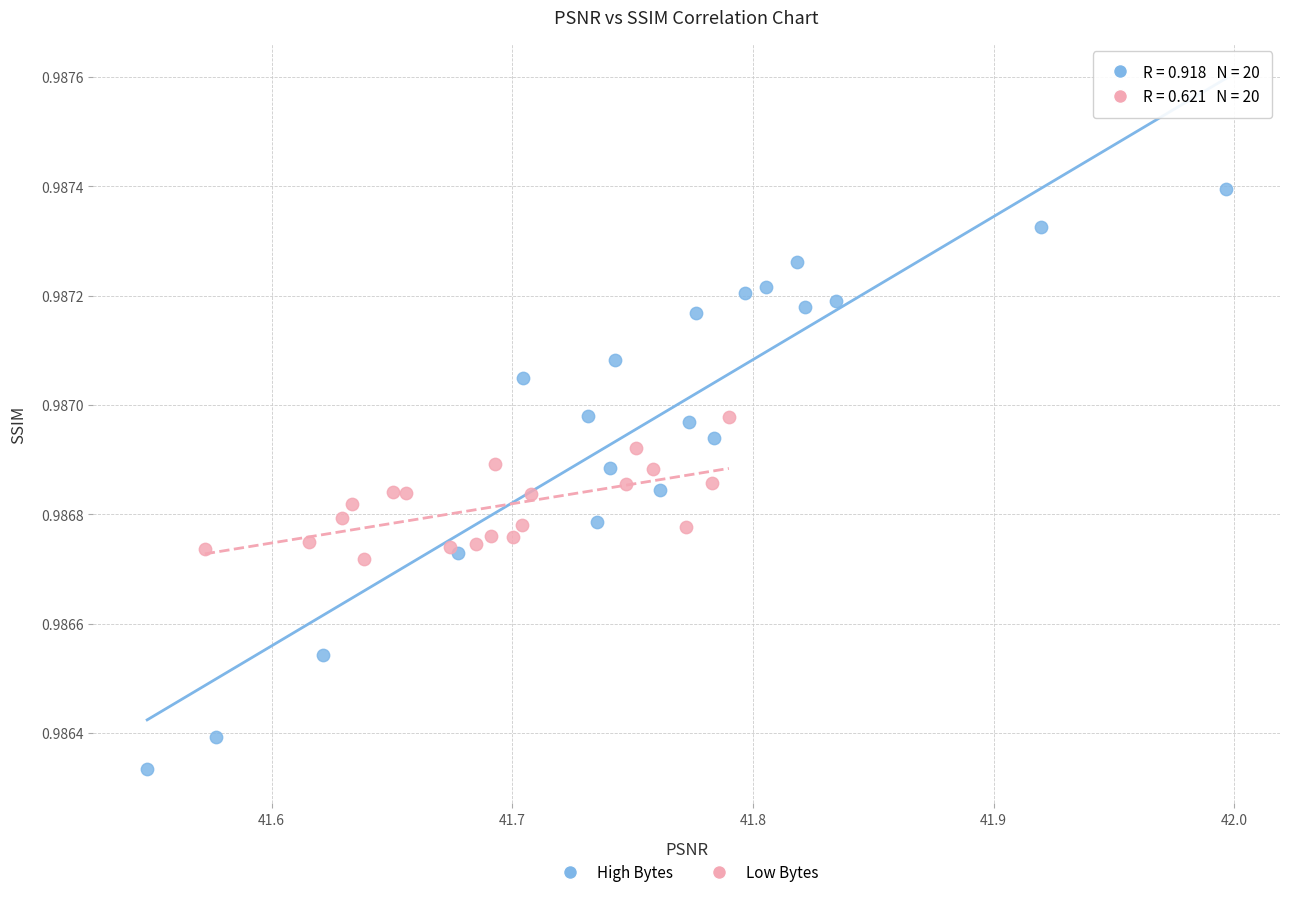

Which series contains the highest Y value?

High Bytes